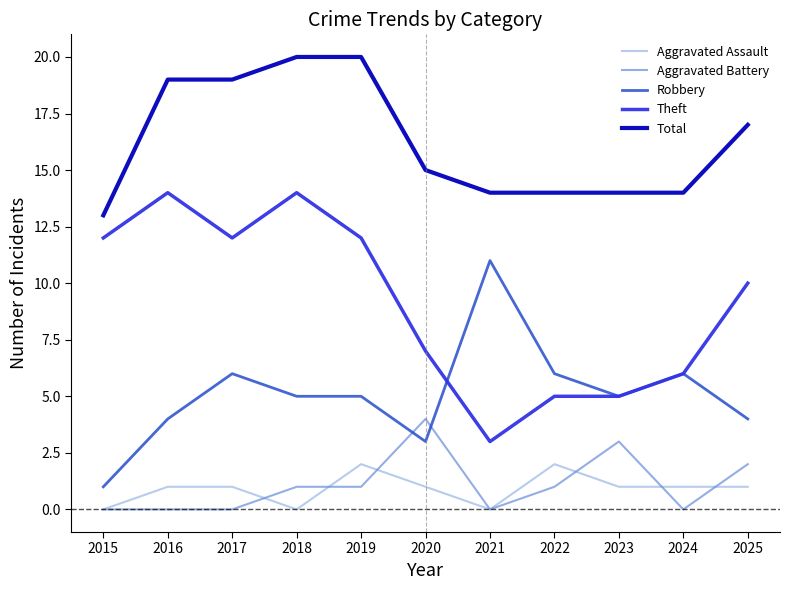

List the labels in order of Robbery value, largest first.

2021, 2017, 2022, 2024, 2018, 2019, 2023, 2016, 2025, 2020, 2015